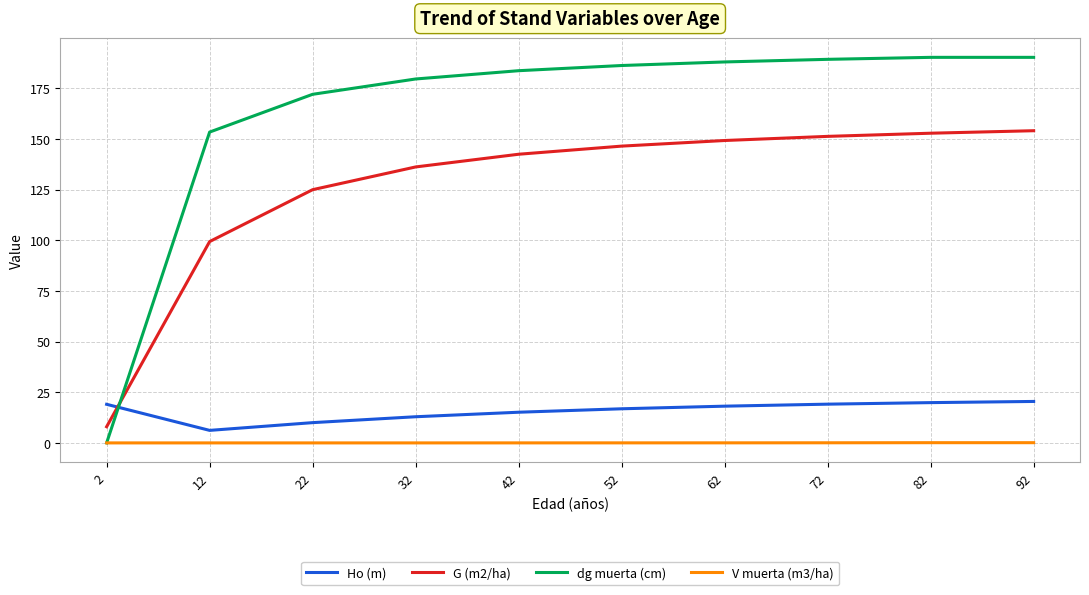

What is the maximum value for G (m2/ha)?

154.1